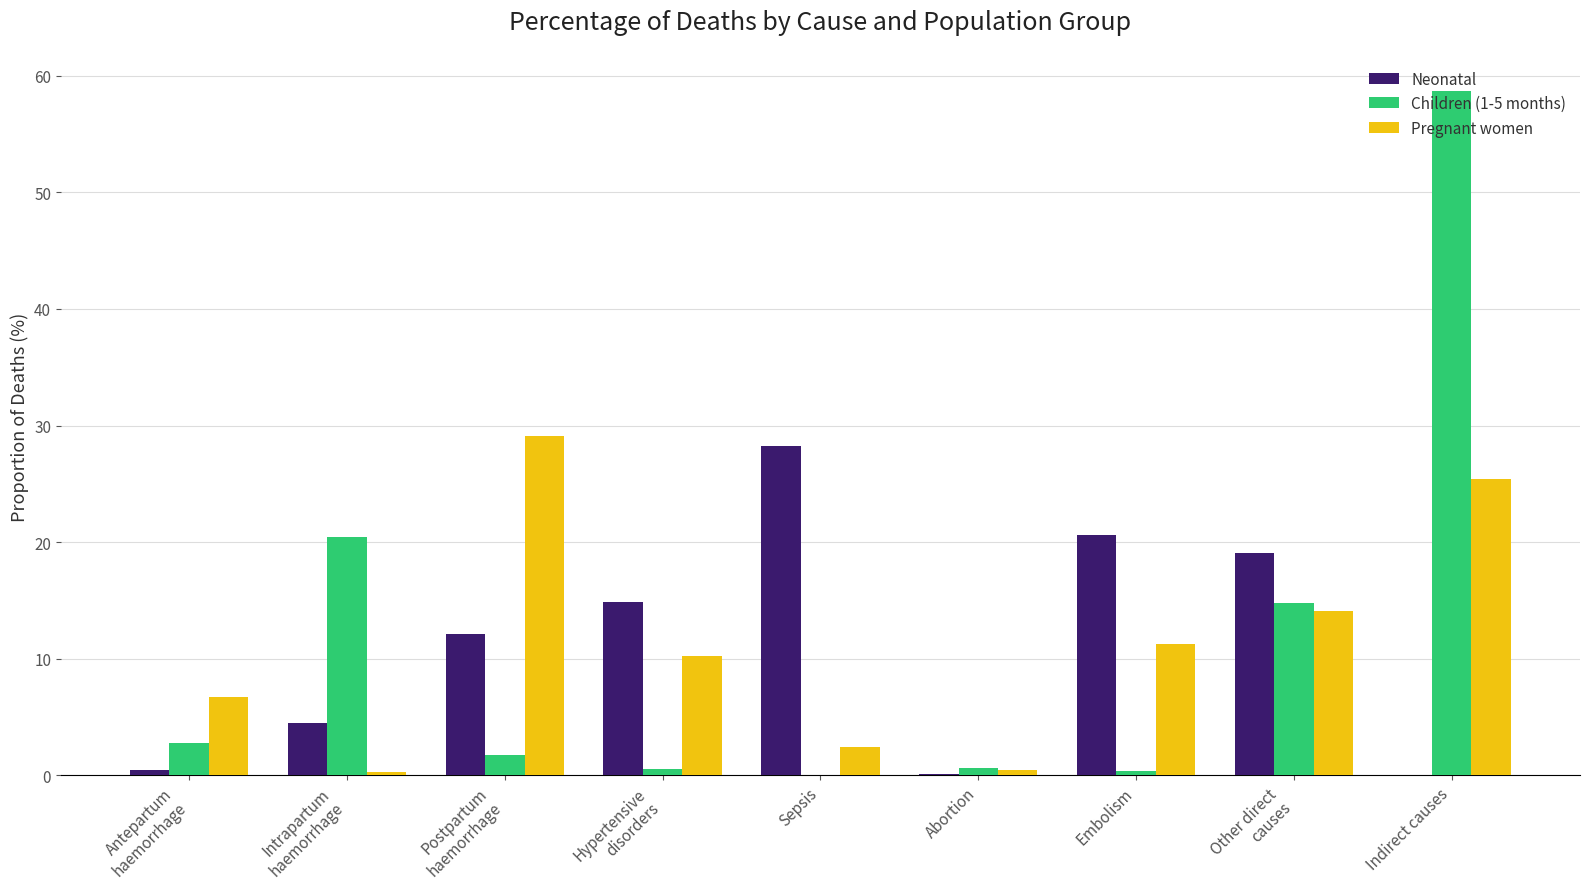

What are all the series names shown in the legend?

Neonatal, Children (1-5 months), Pregnant women